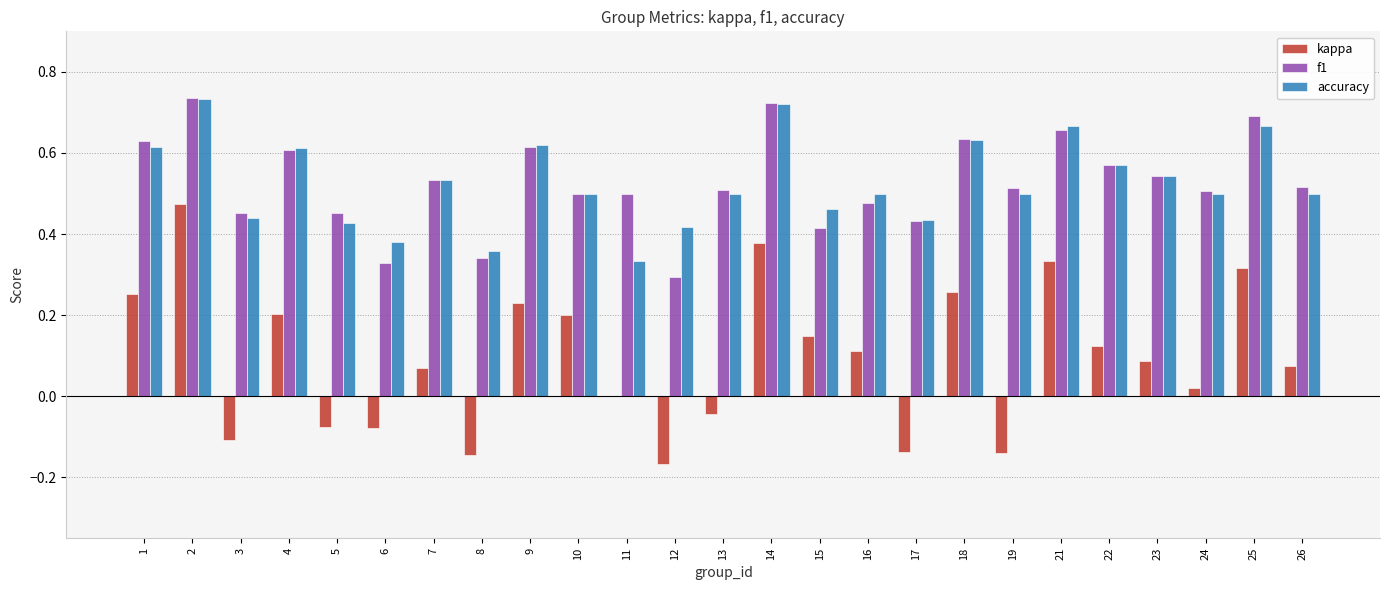

What is the total value across all series at 15?

1.0